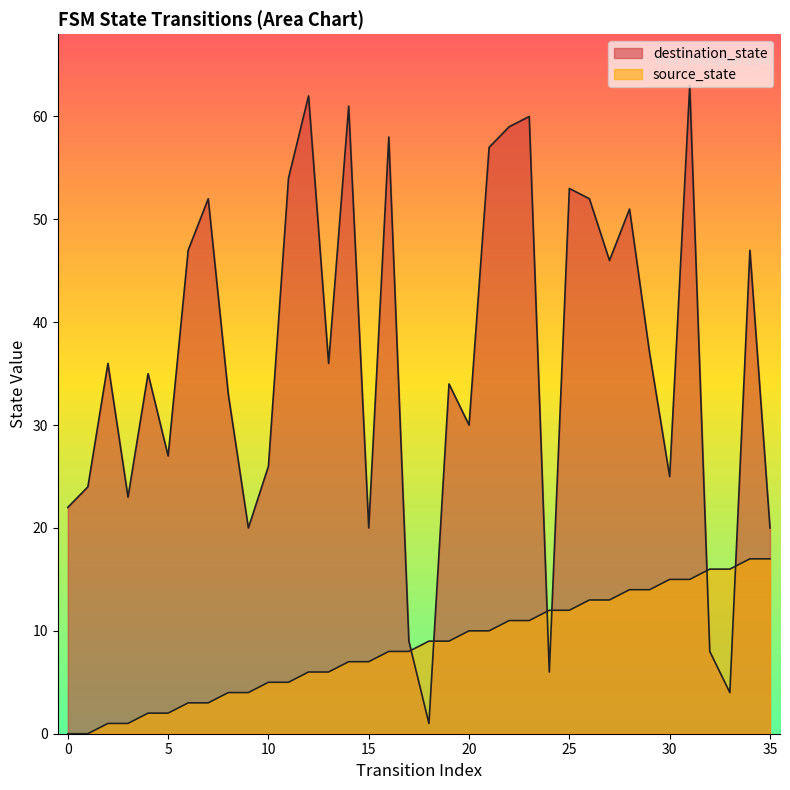

True or false: source_state has a value of 0 at 1.

True